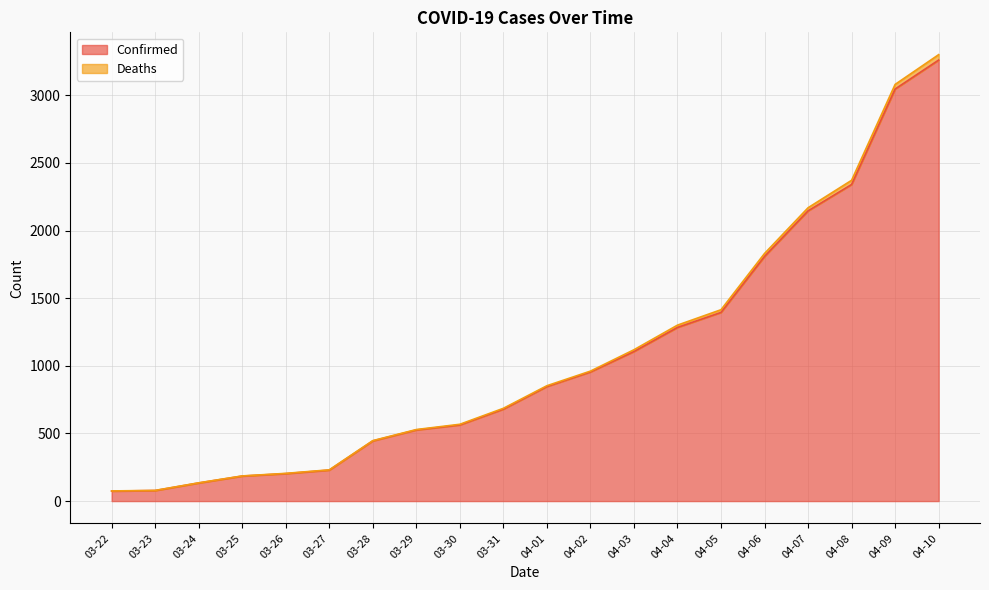

At which category is the sum across all series the highest?

04-10